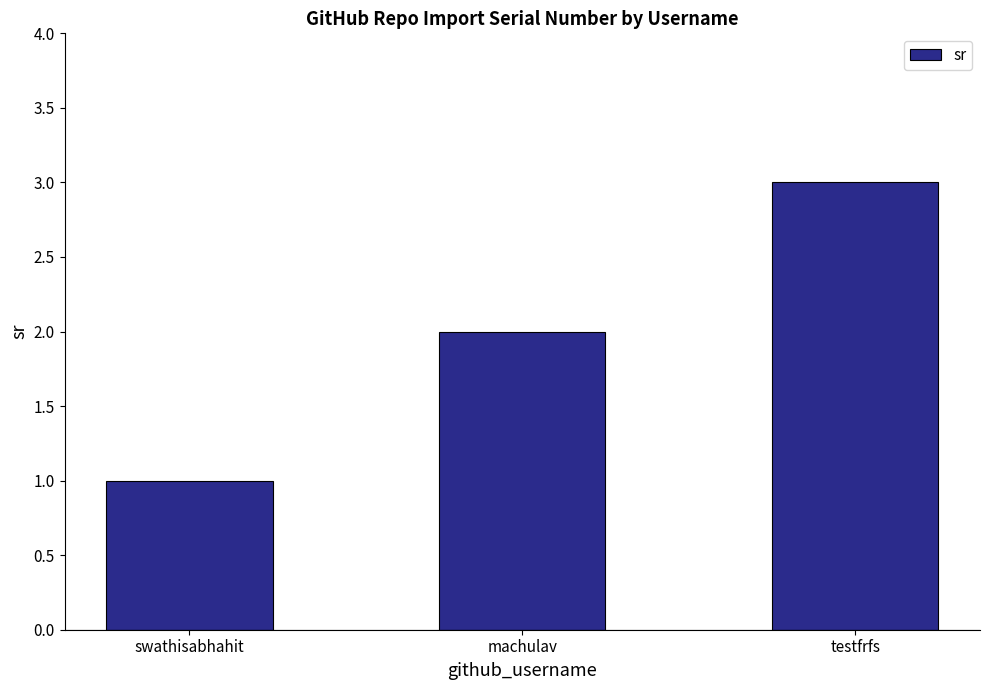

What is the maximum value shown in the chart?

3